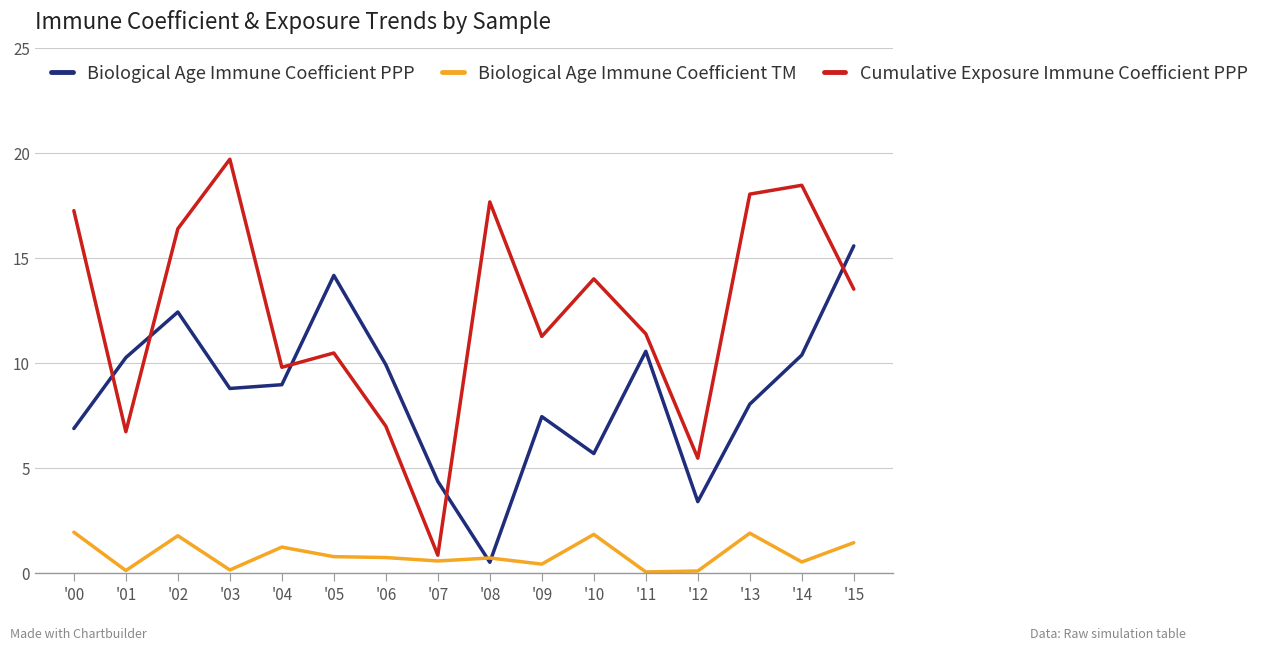

True or false: Biological Age Immune Coefficient TM and Cumulative Exposure Immune Coefficient PPP cross at least once.

False